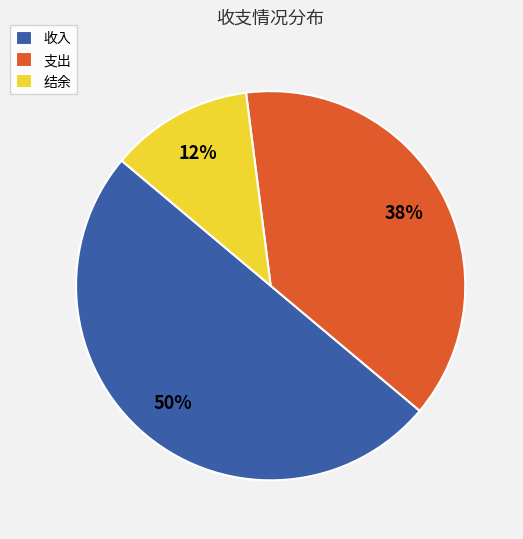

To the nearest percent, what is the average slice percentage?

33%